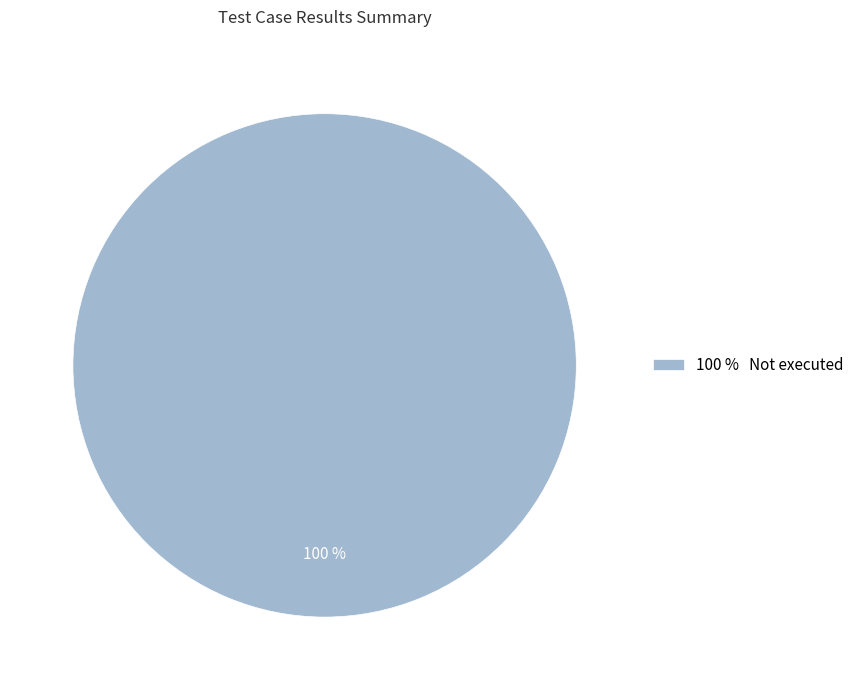

Does any single category account for the majority?

Yes